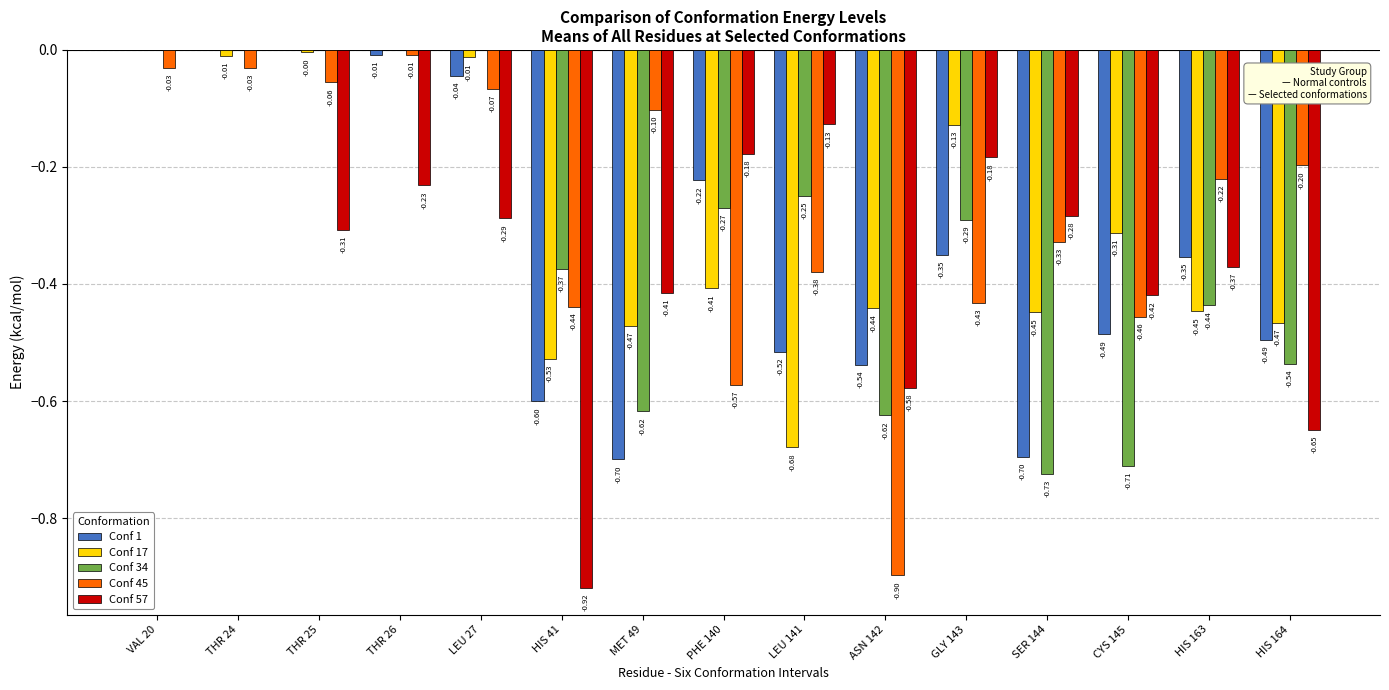

What is the sum of the Conf 34 values at CYS 145 and THR 26?

-0.7